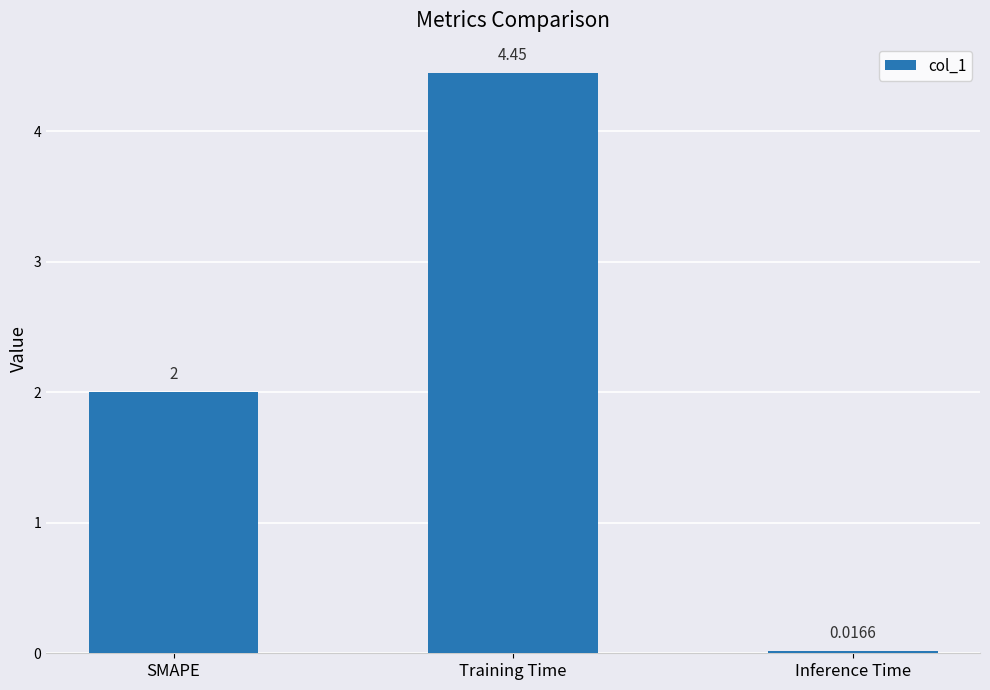

Between SMAPE and Inference Time, which is larger?

SMAPE